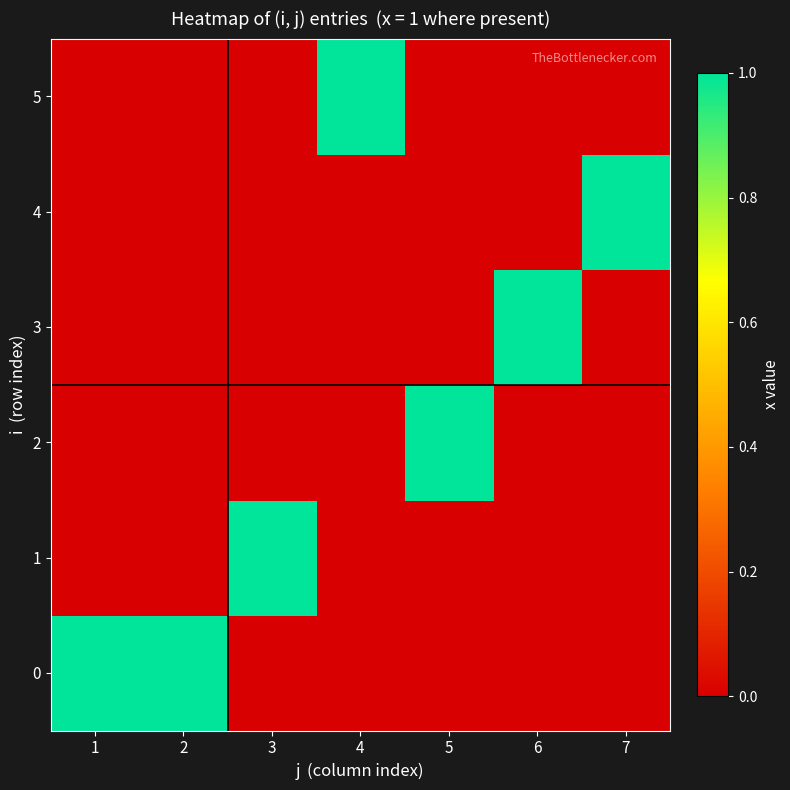

What is the total value across all series at 4?

1